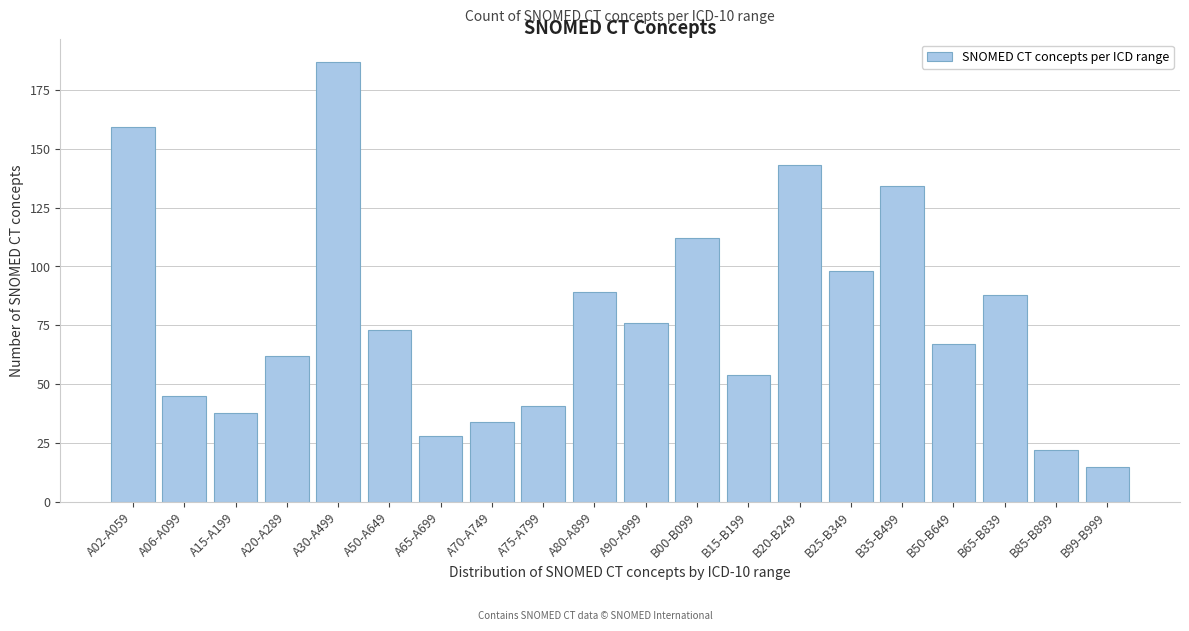

Reading right to left, what are all the values shown in this chart?

B99-B999=15	B85-B899=22	B65-B839=88	B50-B649=67	B35-B499=134	B25-B349=98	B20-B249=143	B15-B199=54	B00-B099=112	A90-A999=76	A80-A899=89	A75-A799=41	A70-A749=34	A65-A699=28	A50-A649=73	A30-A499=187	A20-A289=62	A15-A199=38	A06-A099=45	A02-A059=159